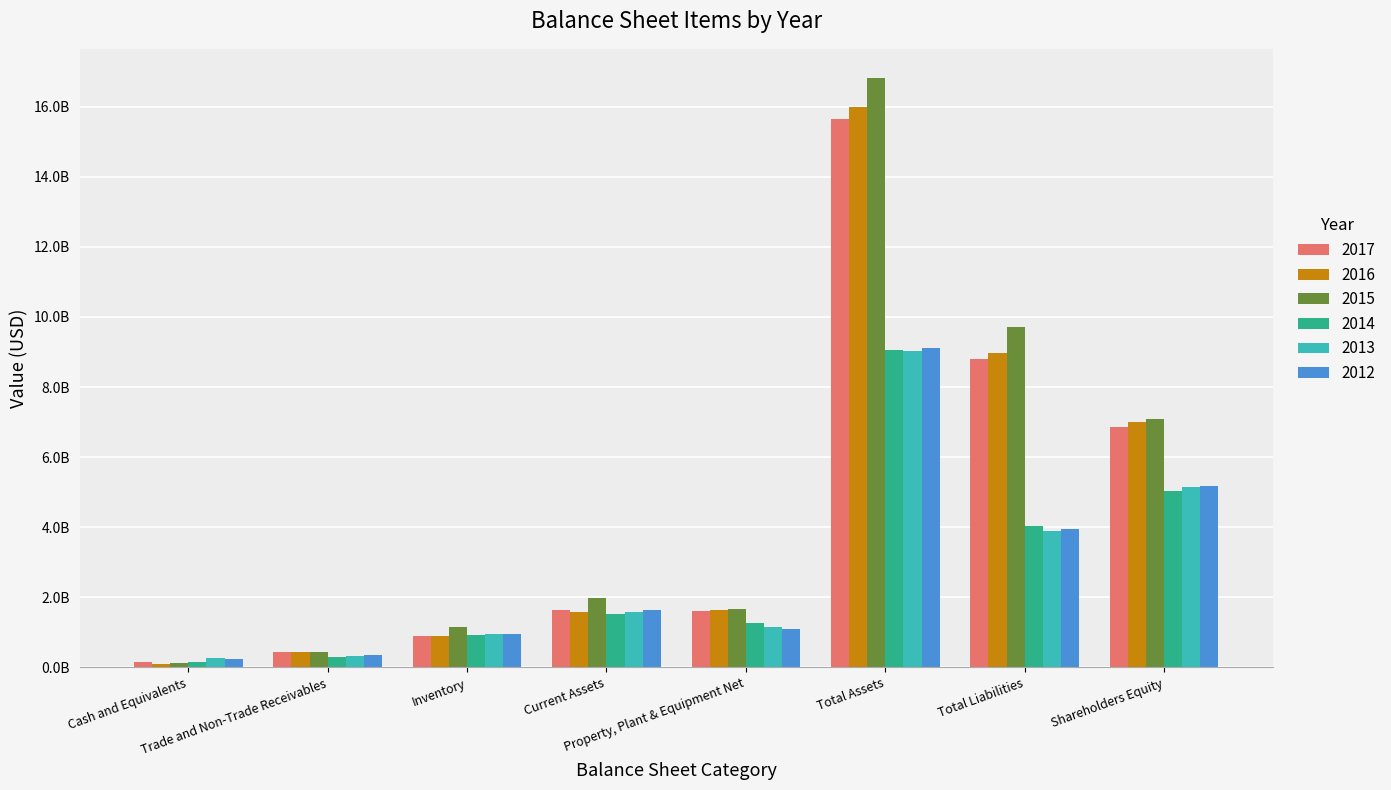

Does the chart contain stacked bars?

No